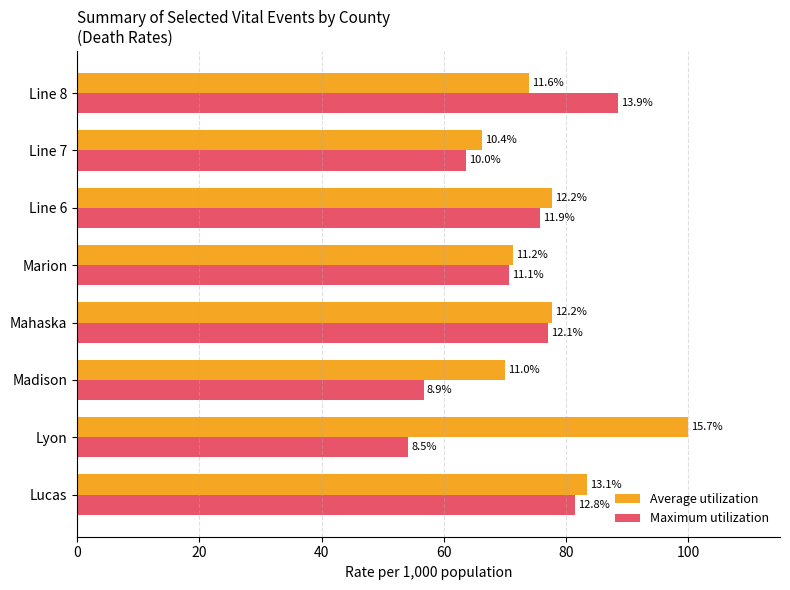

List the series in order of their peak value, lowest first.

Maximum utilization, Average utilization